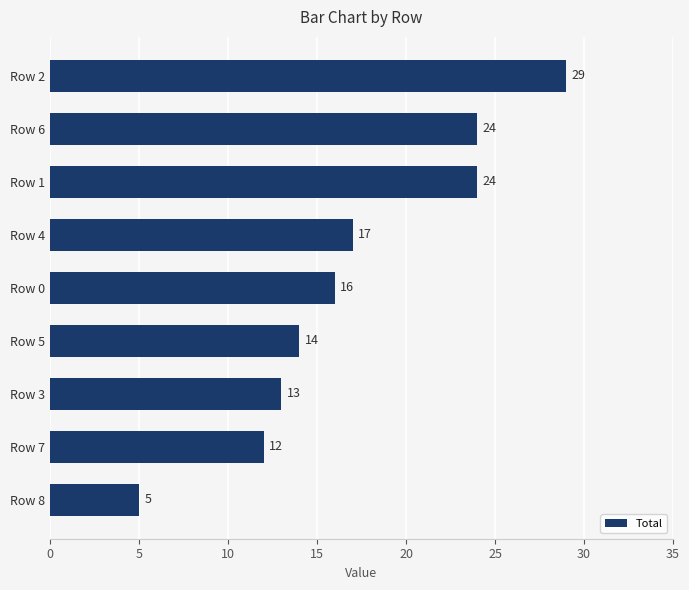

What is the difference between the values at Row 0 and Row 3?

3